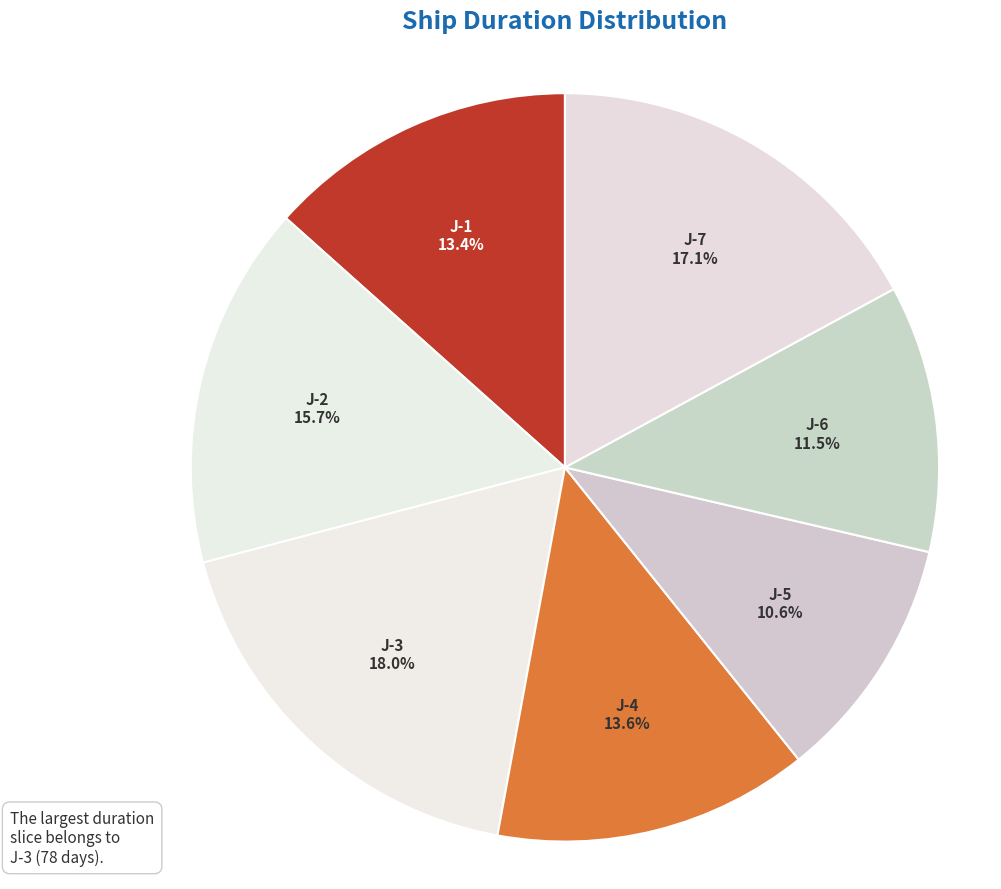

Which slice is the largest?

J-3